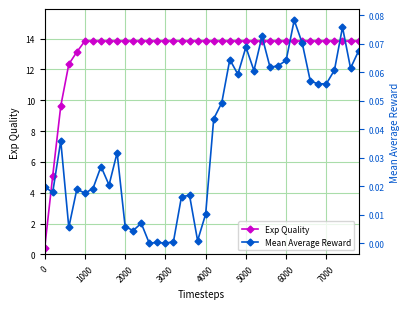

True or false: Exp Quality and Mean Average Reward cross at least once.

False